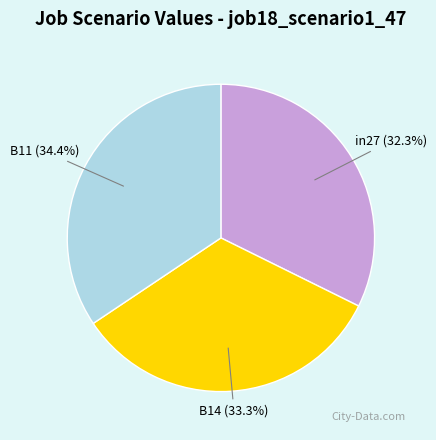

What percentage do in27 and B11 together represent?

66.7%